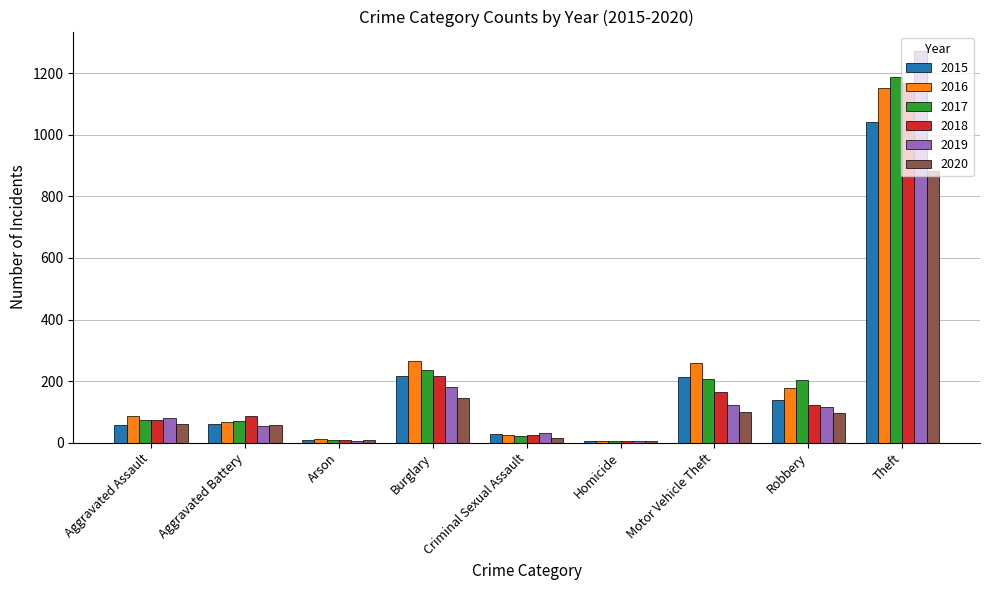

Which category has the highest value in the 2019 series?

Theft